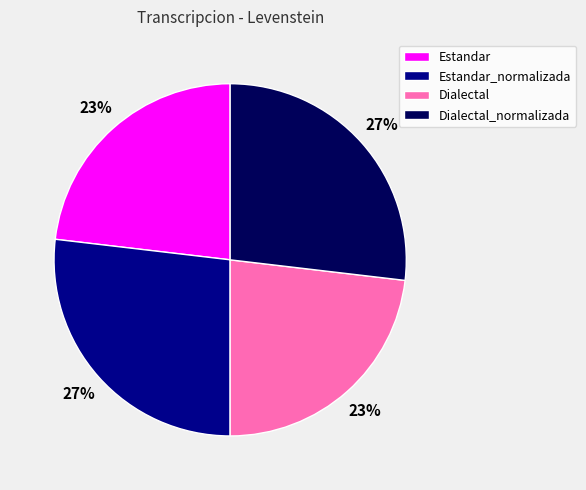

To the nearest percent, what is the combined percentage of Estandar and Dialectal_normalizada?

50%